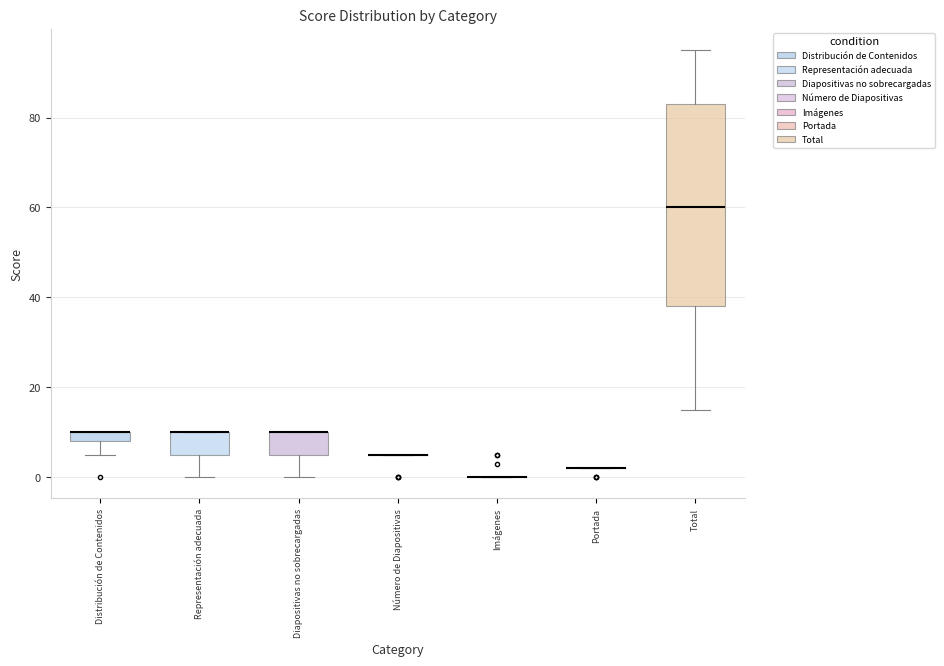

Comparing the boxes themselves (not the whiskers), which one is the tallest?

Total